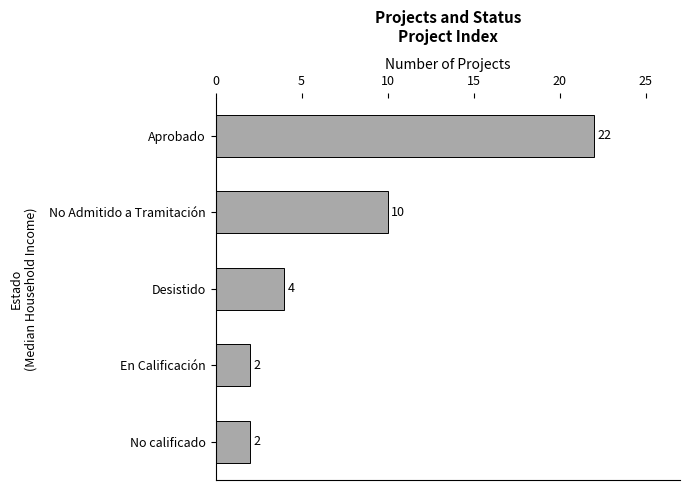

What is the greatest value displayed?

22